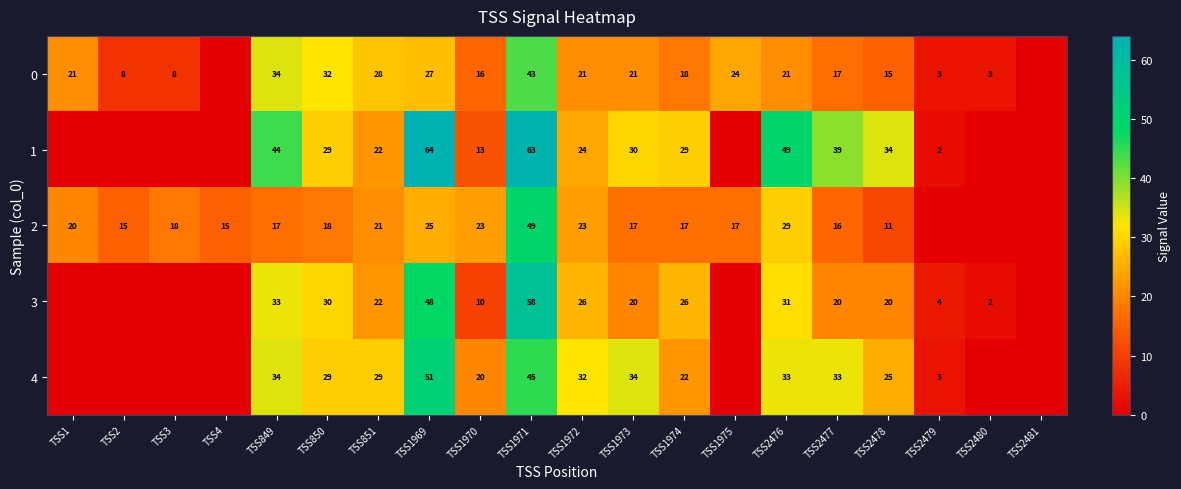

Rank the series at TSS2478 from lowest to highest value.

2, 0, 3, 4, 1